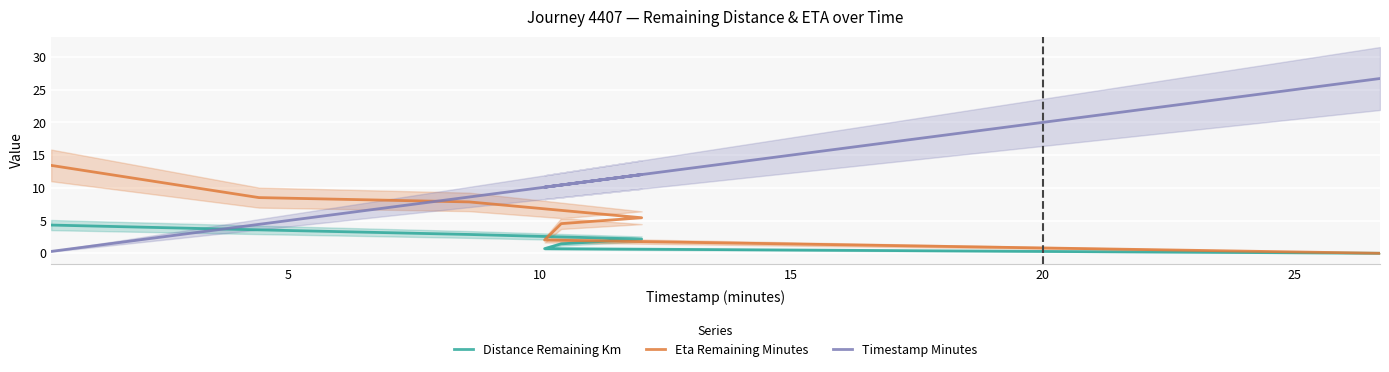

Reading left to right, list all the values displayed in this chart.

Distance Remaining Km: 4.3	3.6	2.9	2.2	1.4	0.7	0.0
Eta Remaining Minutes: 13.4	8.5	7.8	5.4	4.5	2.0	0.0
Timestamp Minutes: 0.3	4.4	8.6	12.0	10.4	10.1	26.7